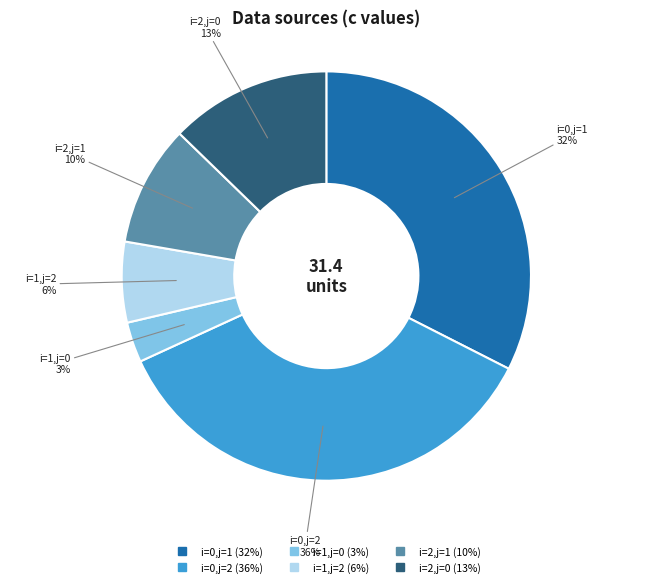

Which has a higher value, i=1,j=2 or i=0,j=2?

i=0,j=2